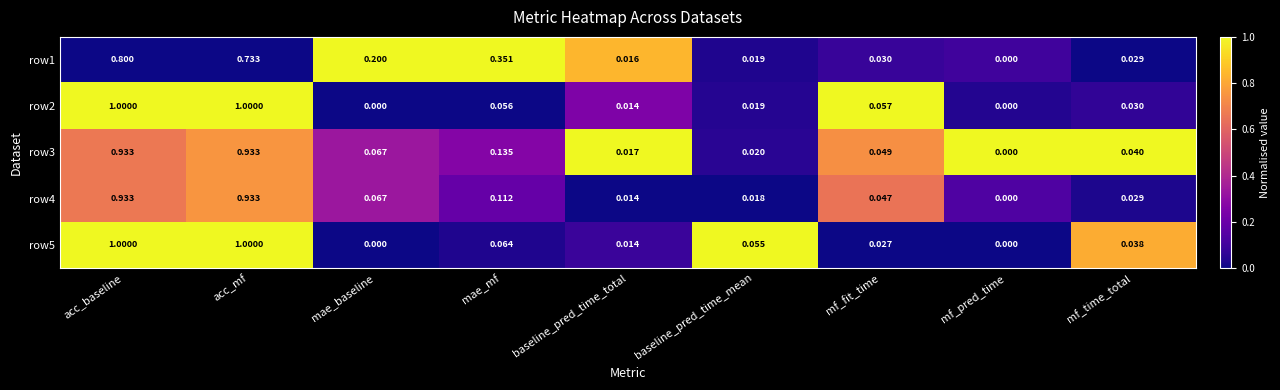

How many values in row1 are above zero?

8